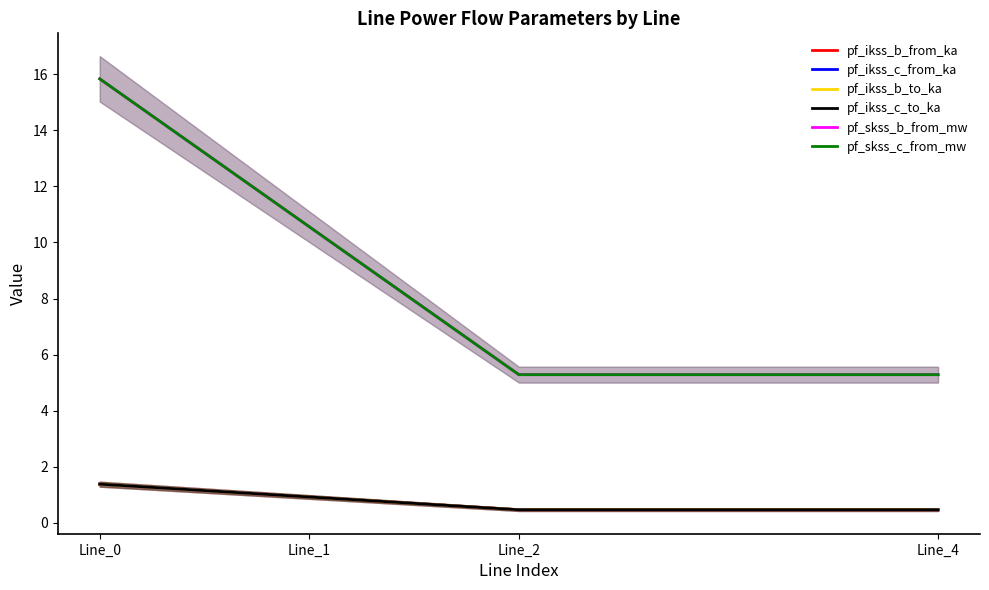

Which category has the highest value across all series?

Line_0